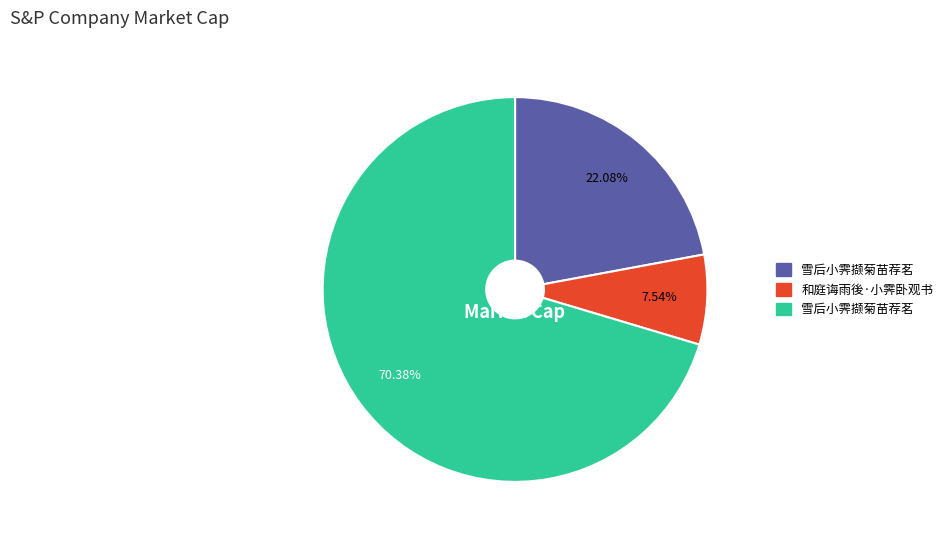

How many segments does this pie chart have?

3